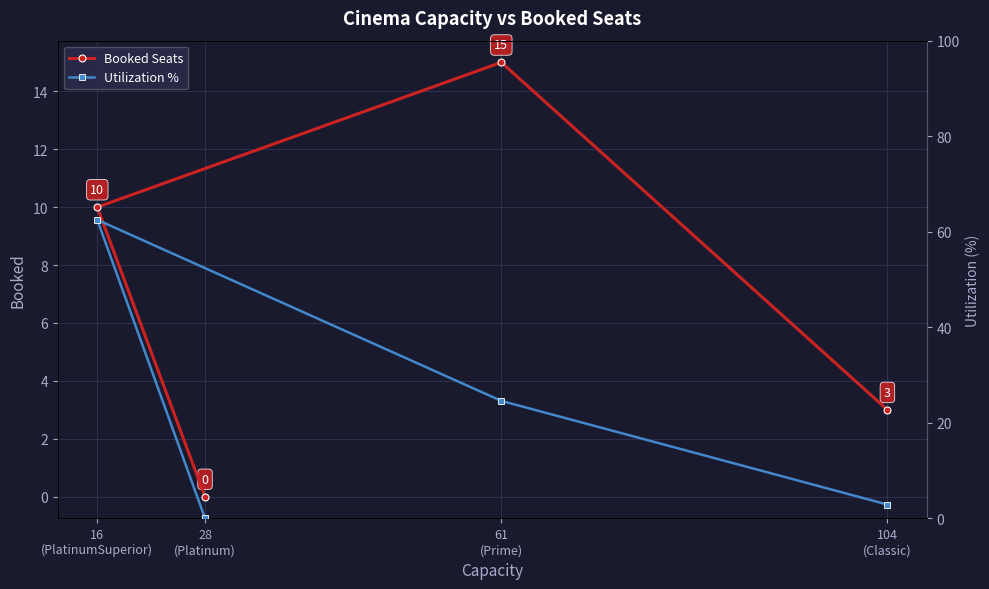

At which label is Utilization % closest to 31?

61
(Prime)